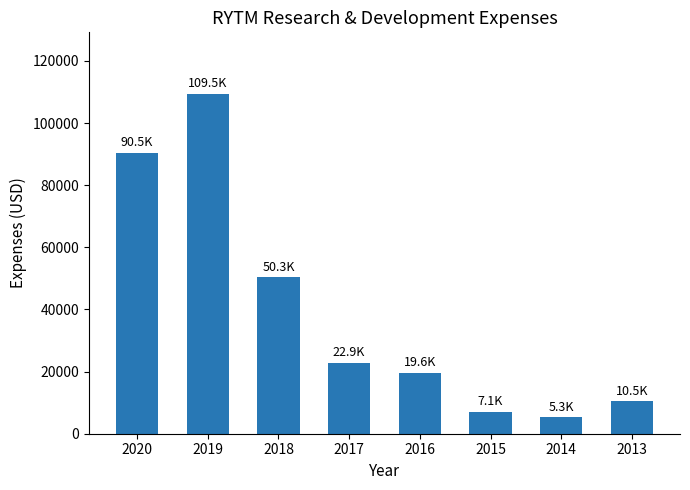

How many data points are less than 22900?

4